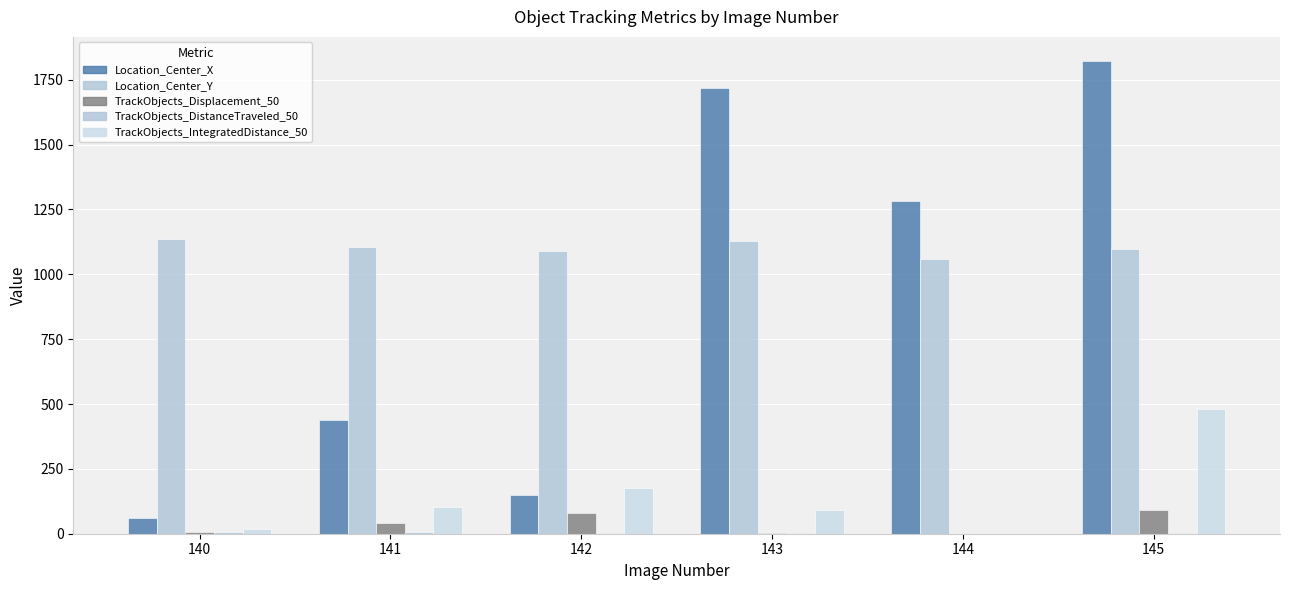

How many data points does each series have?

6